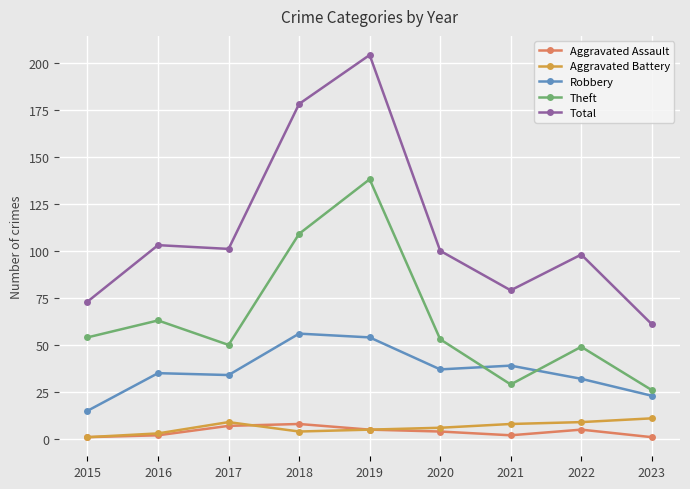

Reading right to left, transcribe all the data shown in this chart.

Aggravated Assault: 1	5	2	4	5	8	7	2	1
Aggravated Battery: 11	9	8	6	5	4	9	3	1
Robbery: 23	32	39	37	54	56	34	35	15
Theft: 26	49	29	53	138	109	50	63	54
Total: 61	98	79	100	204	178	101	103	73